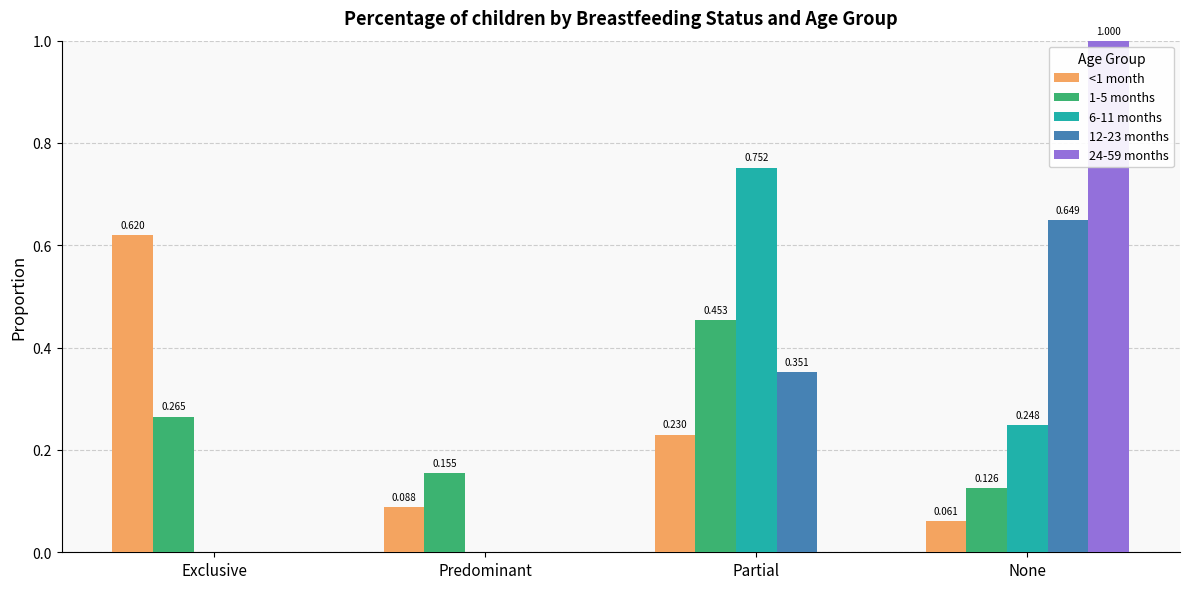

Which series changed the most between Exclusive and None?

24-59 months